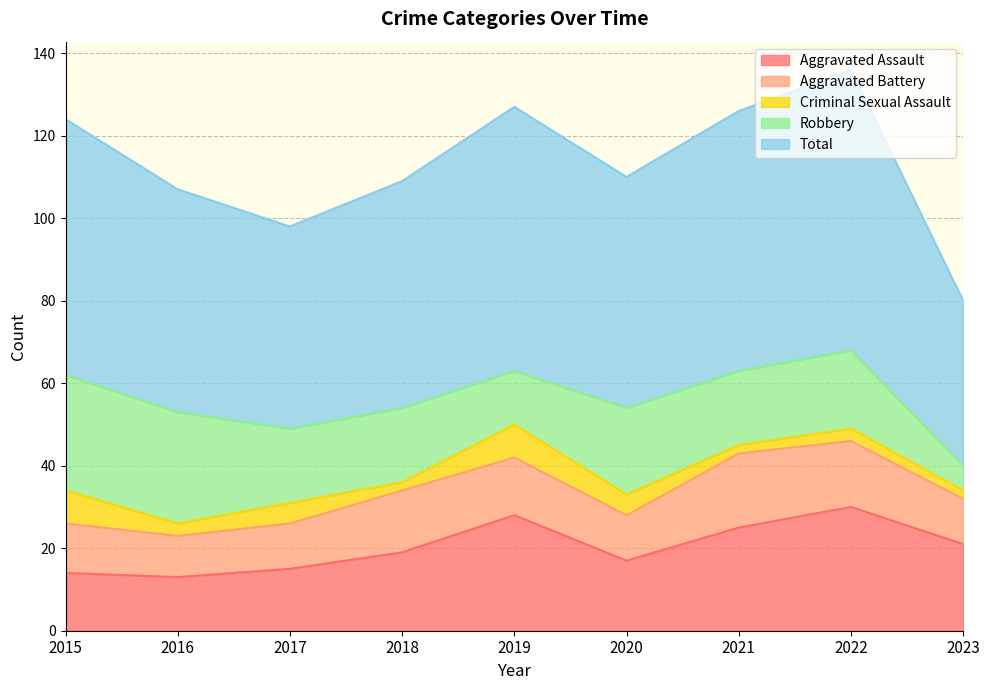

The Criminal Sexual Assault series shows 2 at 2018. True or false?

True